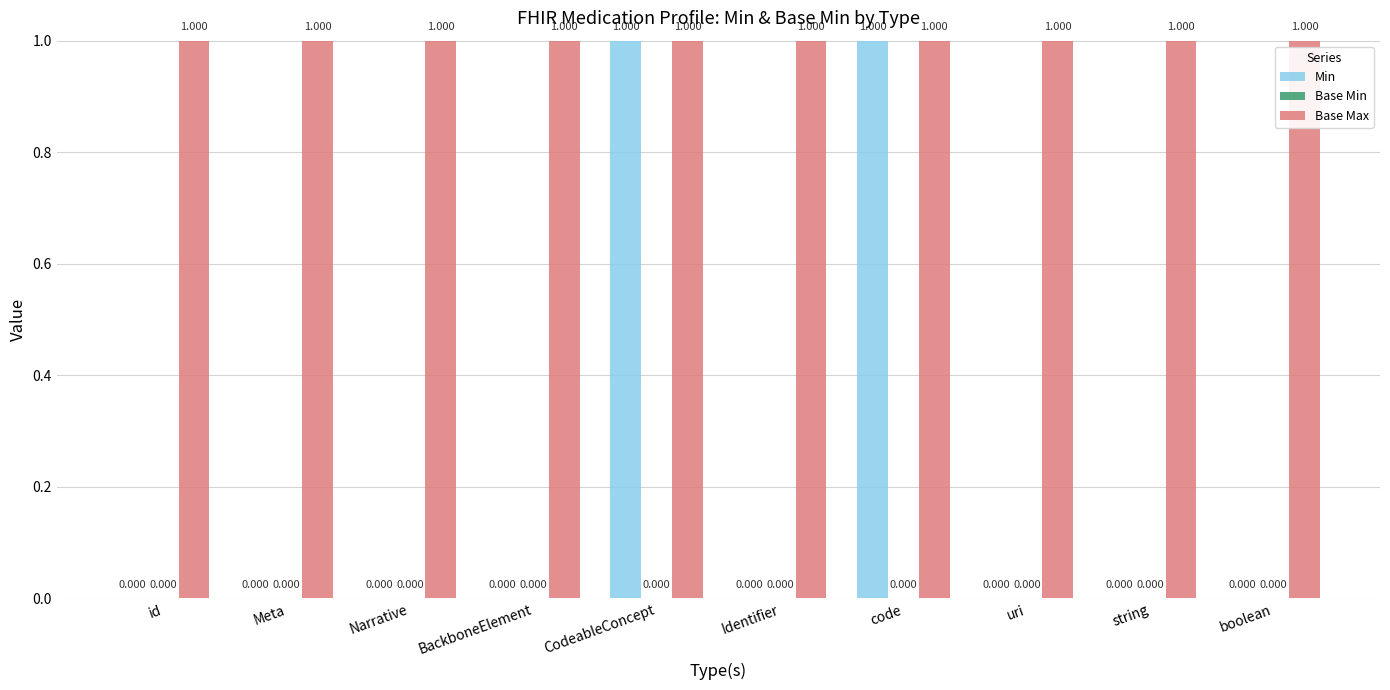

Is the value of Min at id greater than the value of Base Max at id?

No